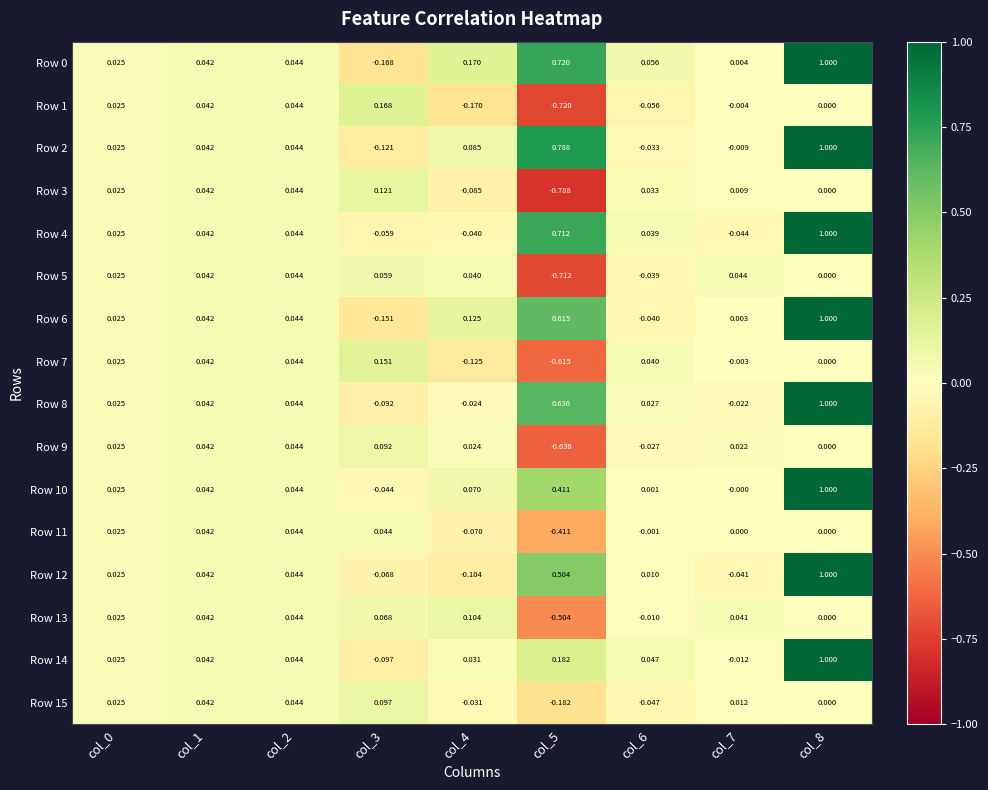

At which category does the chart reach its peak across all series?

col_8